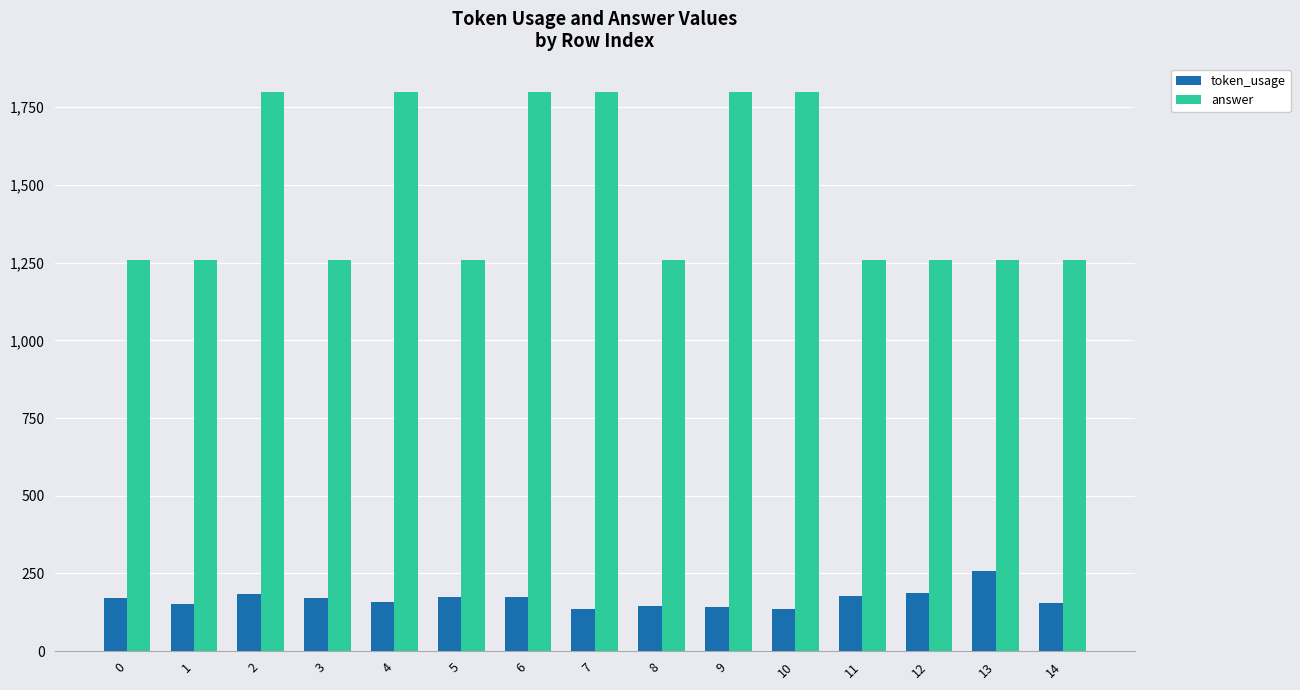

What is the sum of all token_usage values?

2522